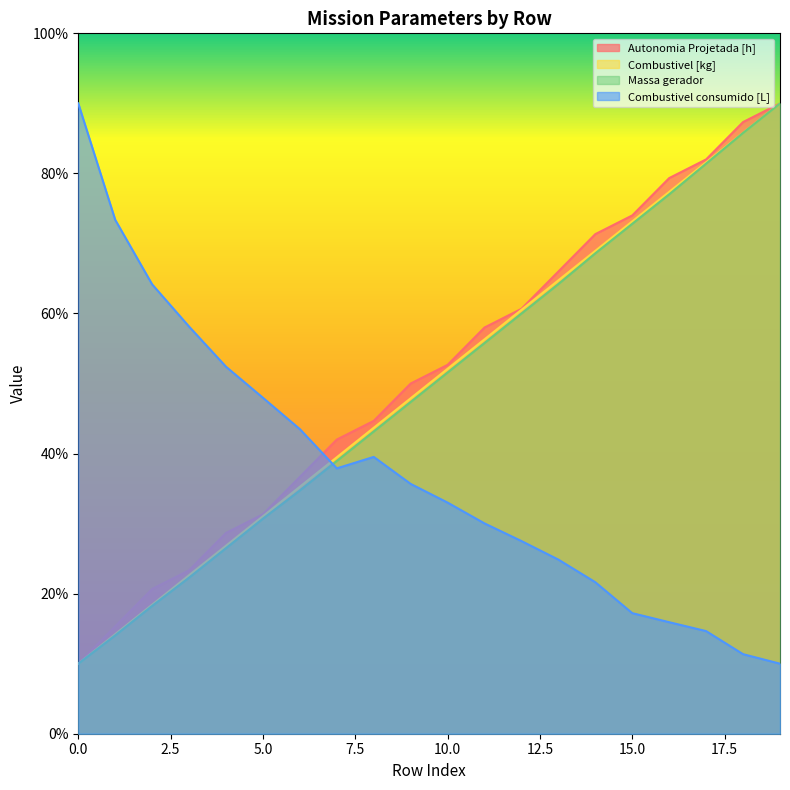

At which category is the sum across all series the highest?

19